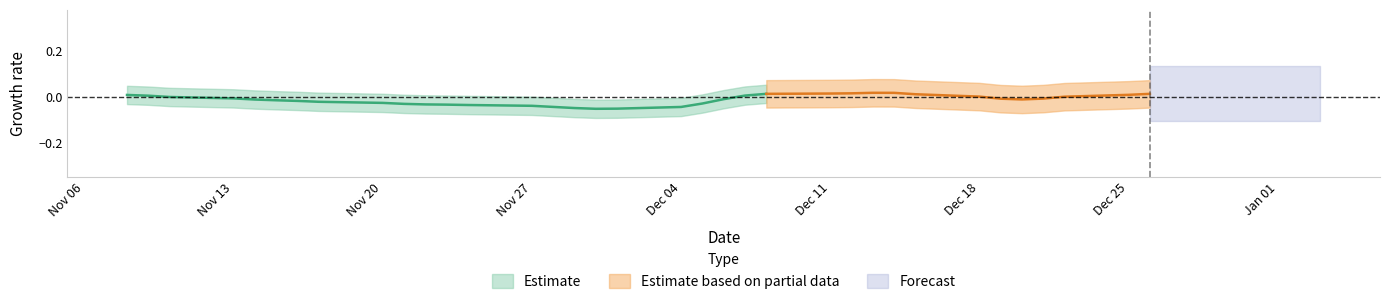

Does the chart have visible grid lines?

No